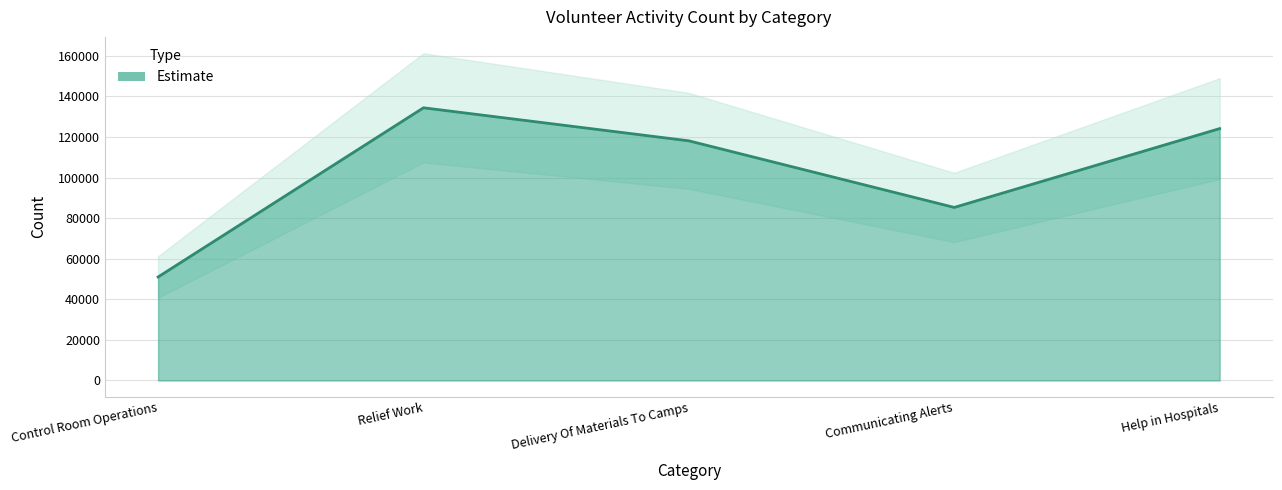

At which label does the data first exceed 118145?

Relief Work